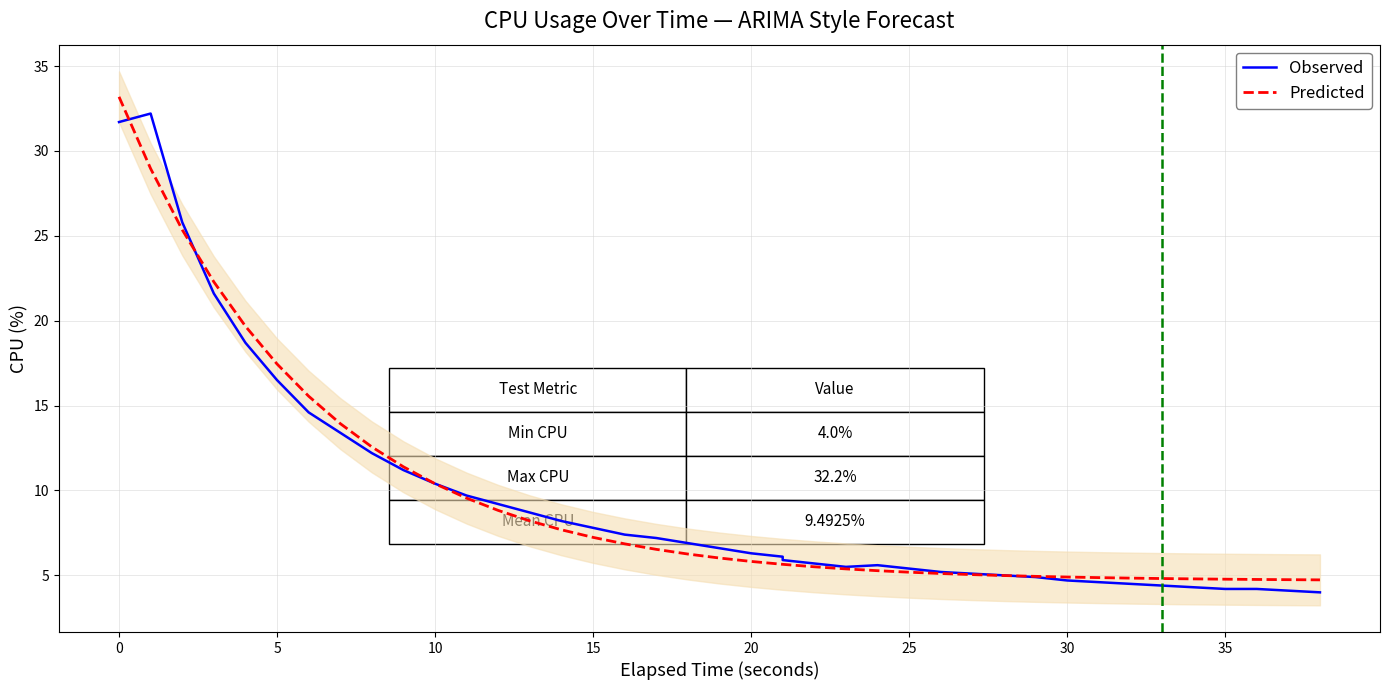

Is this an area chart (filled region under the line)?

No